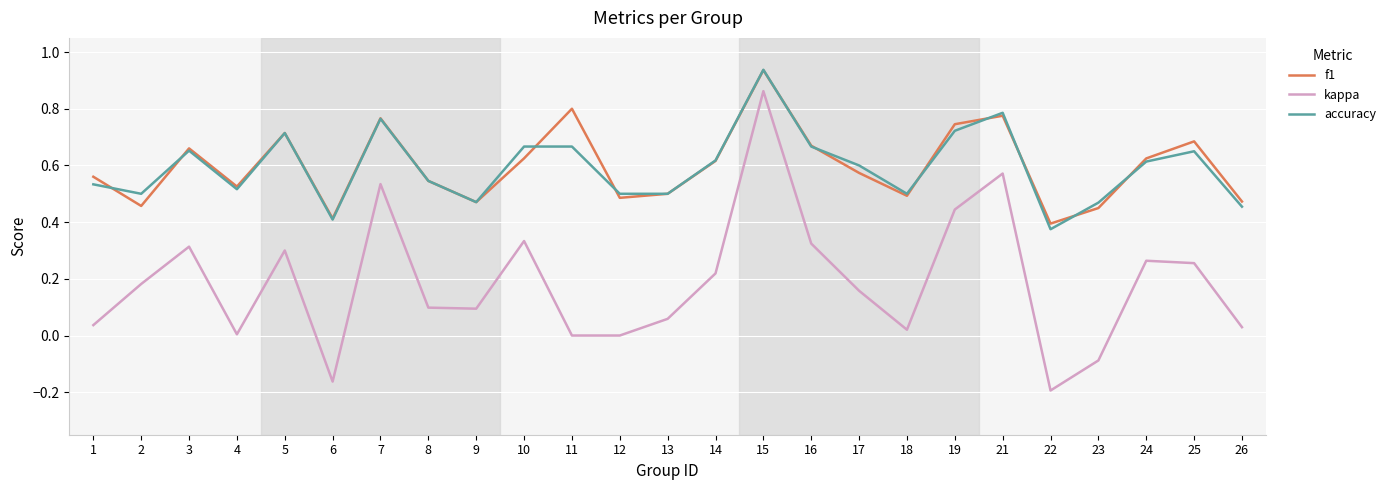

True or false: kappa and accuracy intersect in this chart.

False